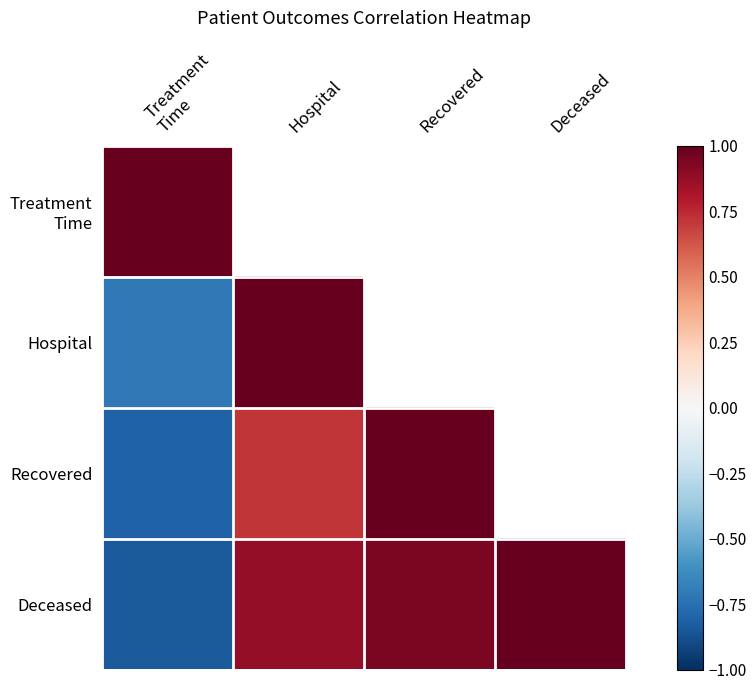

What is the average value of the Deceased series?

0.5